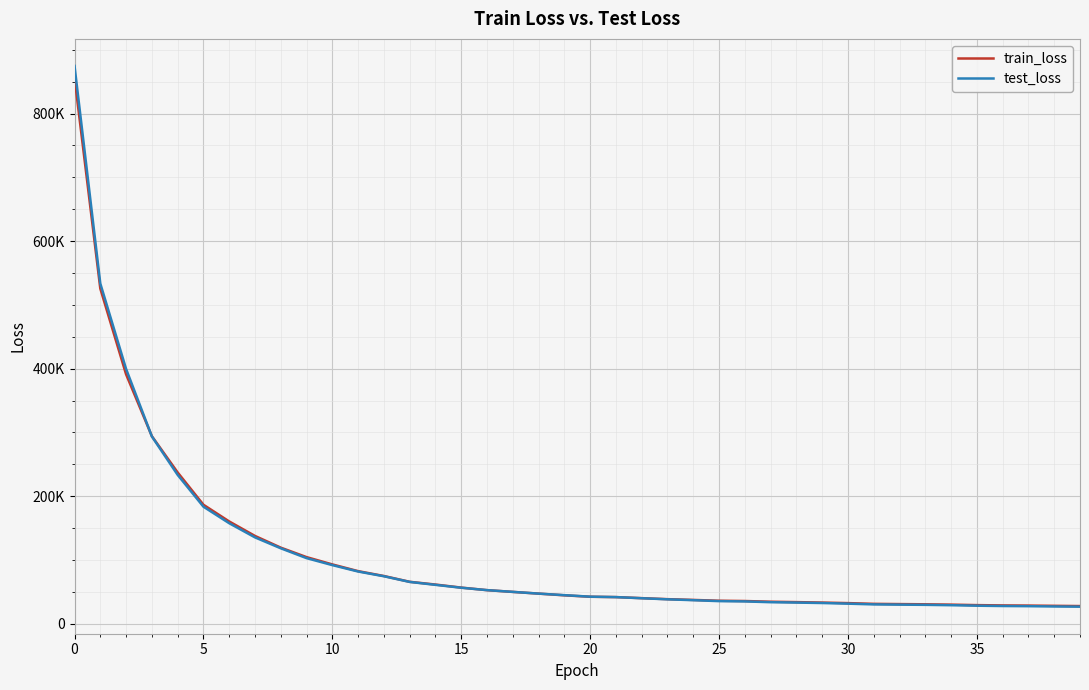

What is the difference between the second highest and minimum values in the test_loss series?

506663.4